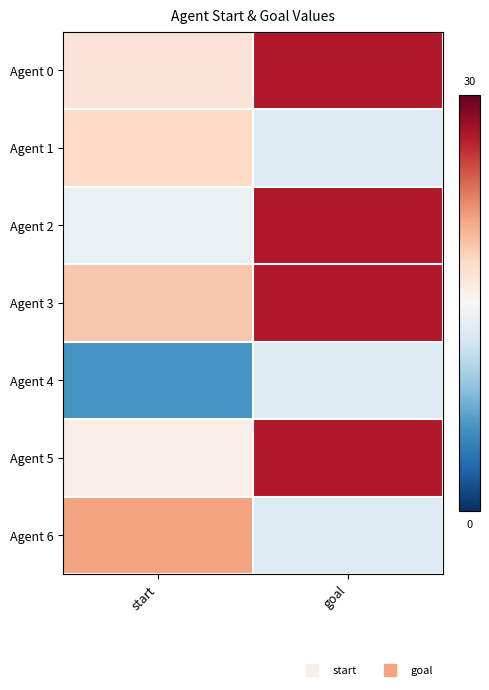

Reading left to right, transcribe all the data shown in this chart.

Agent 0: start=17	goal=27
Agent 1: start=18	goal=13
Agent 2: start=14	goal=27
Agent 3: start=19	goal=27
Agent 4: start=6	goal=13
Agent 5: start=16	goal=27
Agent 6: start=21	goal=13